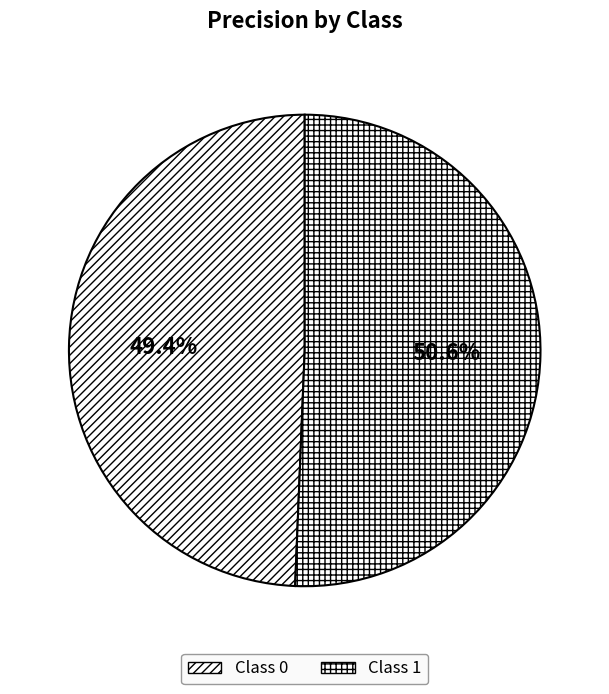

How many segments does this pie chart have?

2